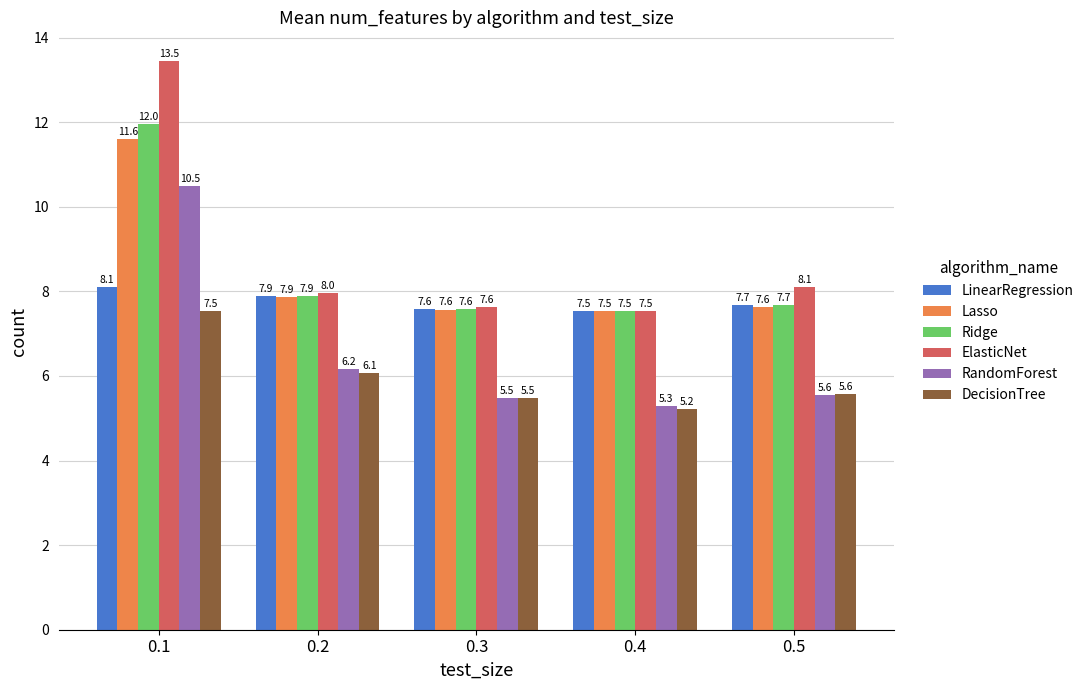

How many bars are there in each group?

6